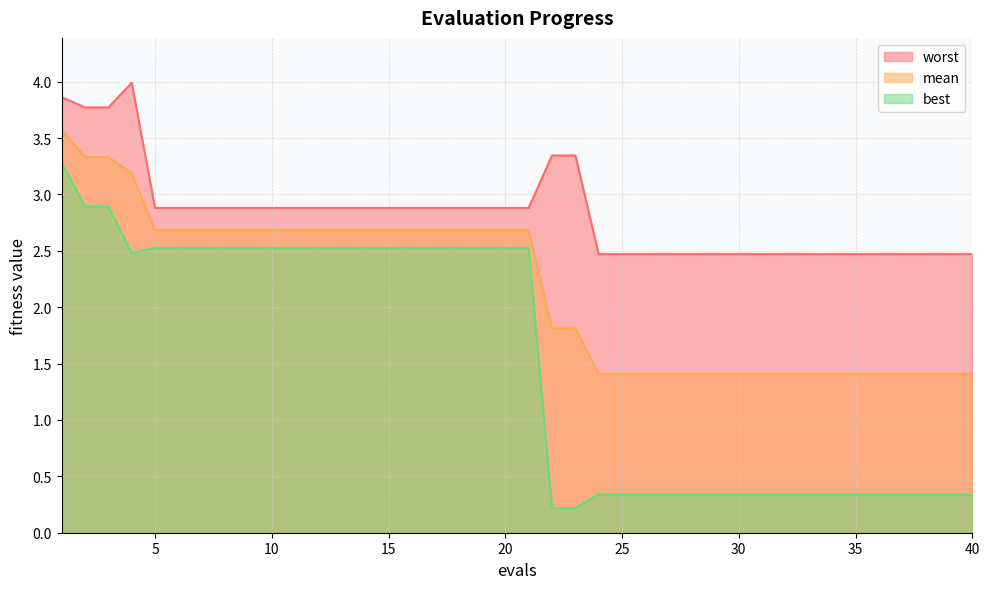

Reading right to left, list all the values displayed in this chart.

mean: 1.4	1.4	1.4	1.4	1.4	1.4	1.4	1.4	1.4	1.4	1.4	1.4	1.4	1.4	1.4	1.4	1.4	1.8	1.8	2.7	2.7	2.7	2.7	2.7	2.7	2.7	2.7	2.7	2.7	2.7	2.7	2.7	2.7	2.7	2.7	2.7	3.2	3.3	3.3	3.6
best: 0.3	0.3	0.3	0.3	0.3	0.3	0.3	0.3	0.3	0.3	0.3	0.3	0.3	0.3	0.3	0.3	0.3	0.2	0.2	2.5	2.5	2.5	2.5	2.5	2.5	2.5	2.5	2.5	2.5	2.5	2.5	2.5	2.5	2.5	2.5	2.5	2.5	2.9	2.9	3.3
worst: 2.5	2.5	2.5	2.5	2.5	2.5	2.5	2.5	2.5	2.5	2.5	2.5	2.5	2.5	2.5	2.5	2.5	3.3	3.3	2.9	2.9	2.9	2.9	2.9	2.9	2.9	2.9	2.9	2.9	2.9	2.9	2.9	2.9	2.9	2.9	2.9	4.0	3.8	3.8	3.9